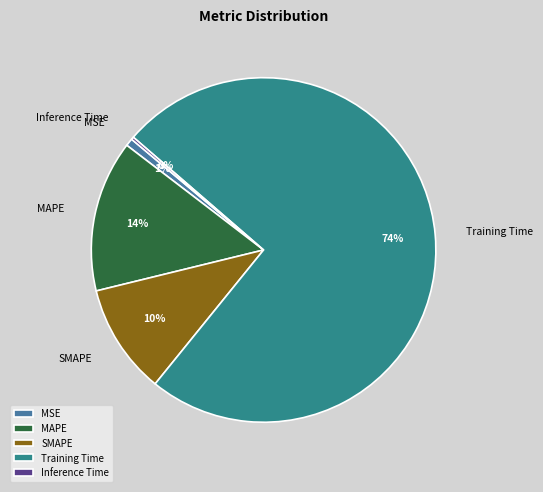

To the nearest percent, what is the average slice percentage?

20%